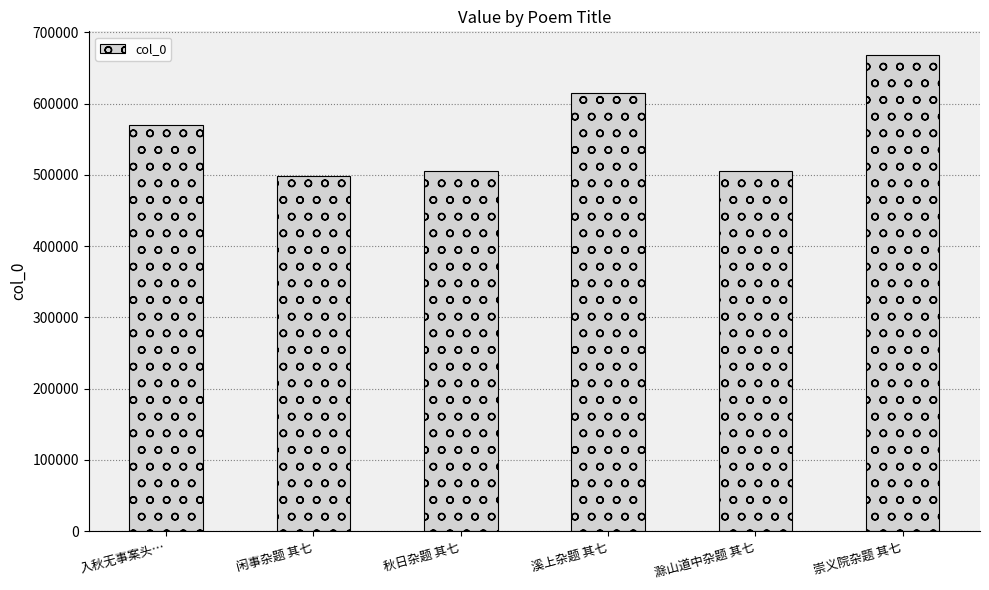

How many data points are less than 570129?

3